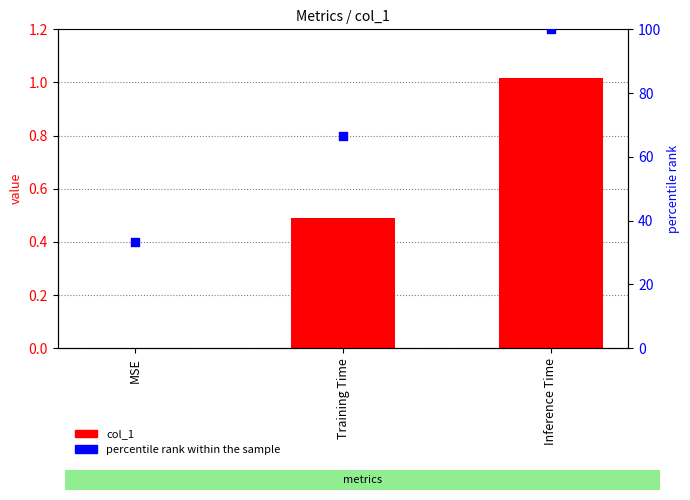

Which series has the largest Y range (max minus min)?

percentile rank within the sample